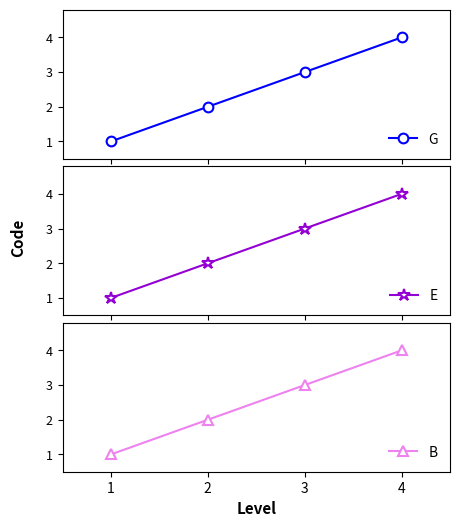

How many data points in B are above 3?

1